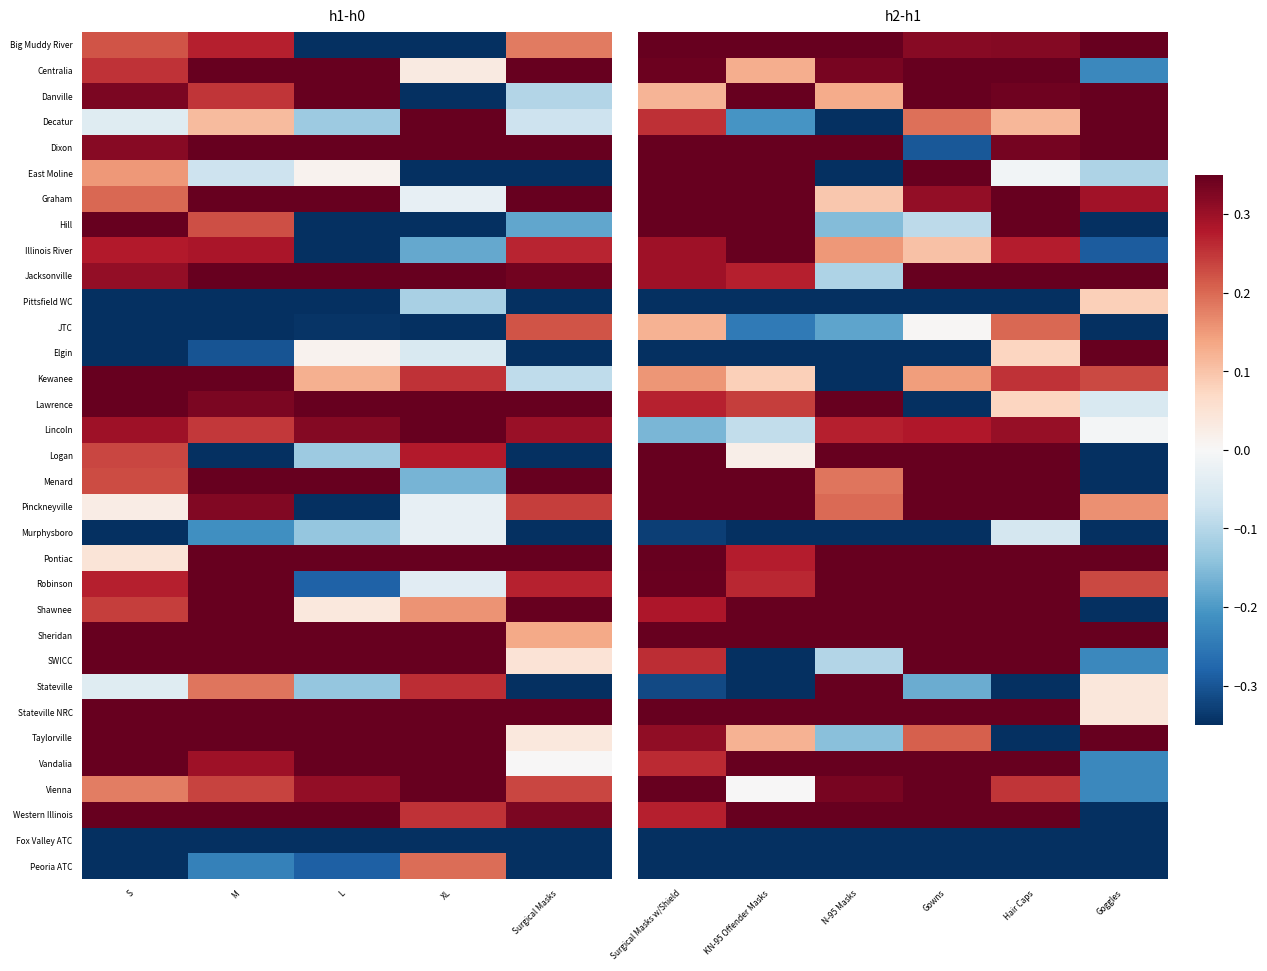

How many distinct data groups are displayed?

33